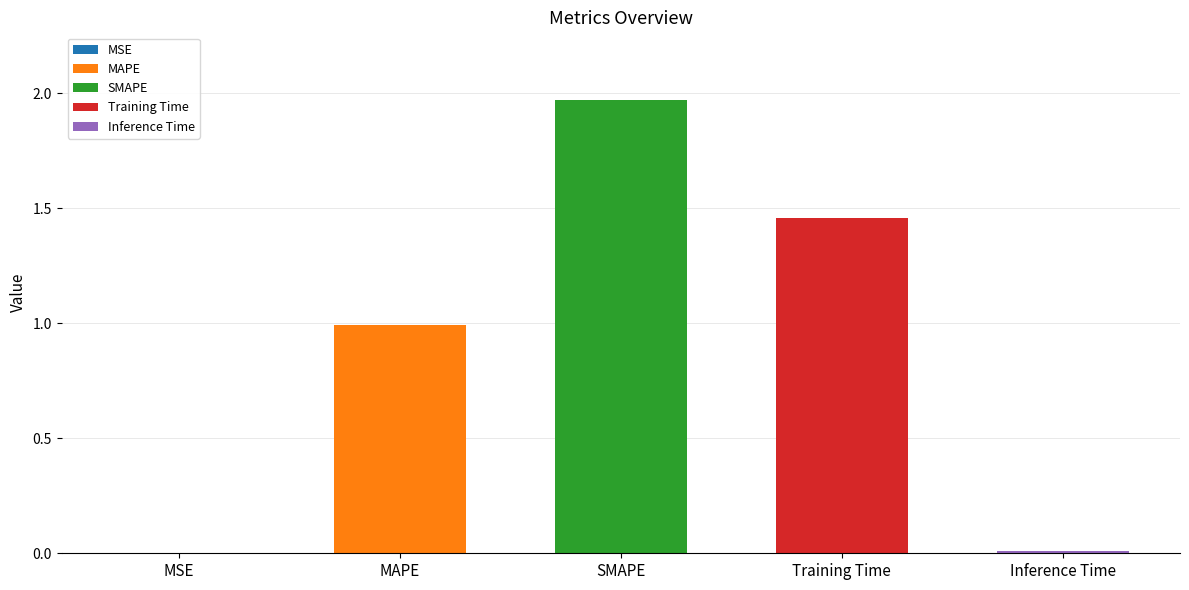

The chart shows a value of 0.8 at SMAPE. True or false?

False